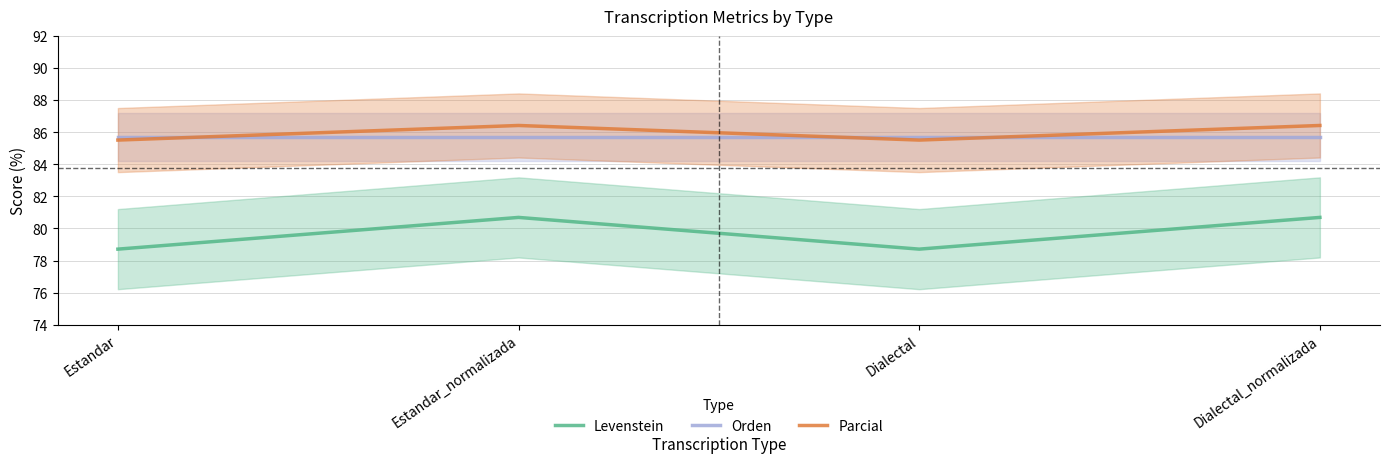

Read the Orden value at Dialectal_normalizada.

85.7